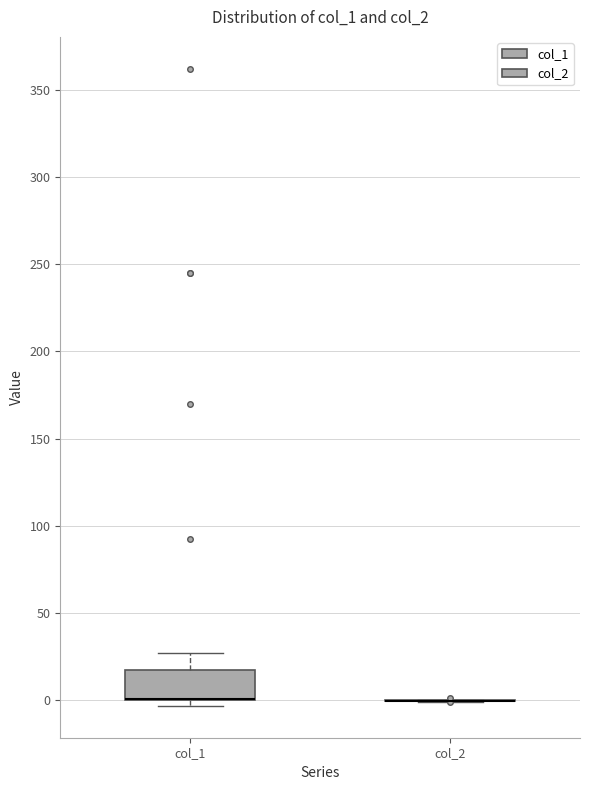

Reading left to right, read every box against the y-axis: the position of its median line, the range the box covers, and the ends of its whiskers. The values are not printed on the chart, so give them approximately, as read against the axis.

col_1: median 0 (drawn on the box's lower edge), box 0 to 15, whiskers -5 to 25
col_2: box collapsed to a line at 0, whiskers 0 to 0